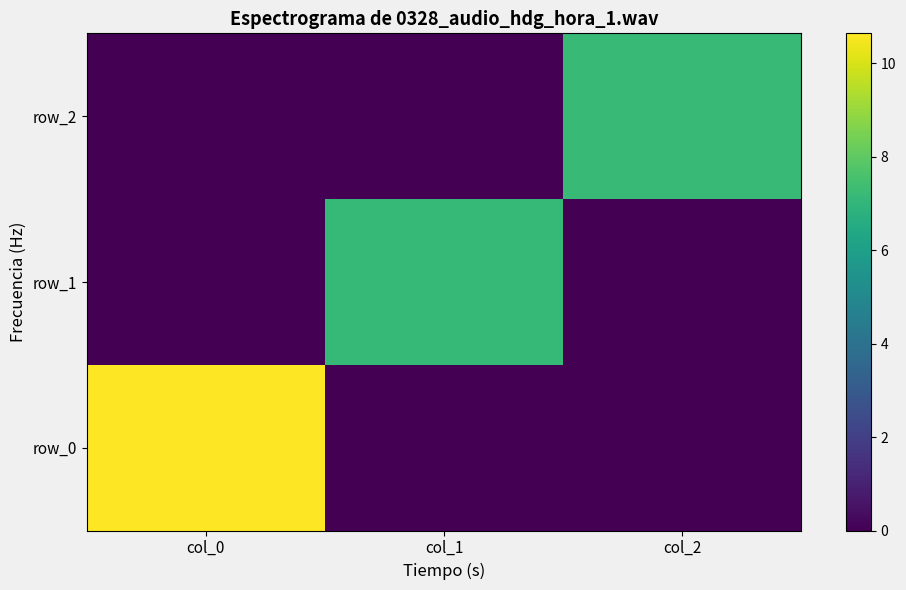

Which series has the largest range (max minus min)?

row_0